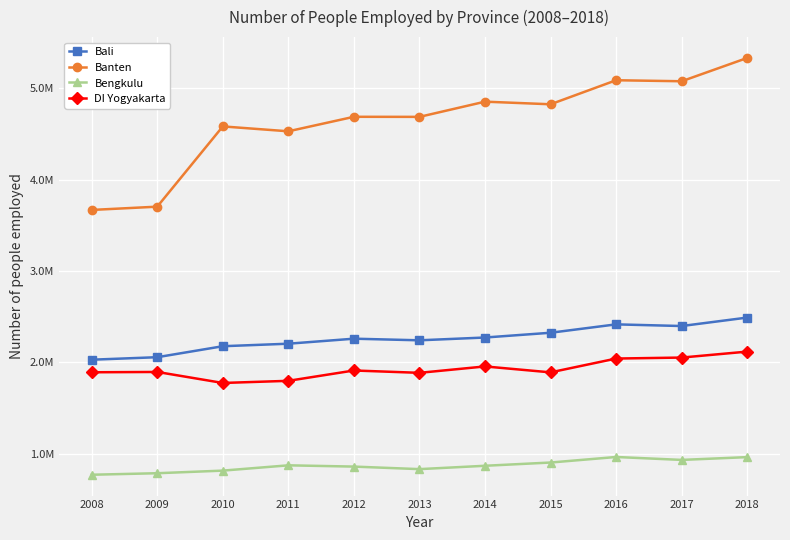

Rank the series at 2017 from lowest to highest value.

Bengkulu, DI Yogyakarta, Bali, Banten